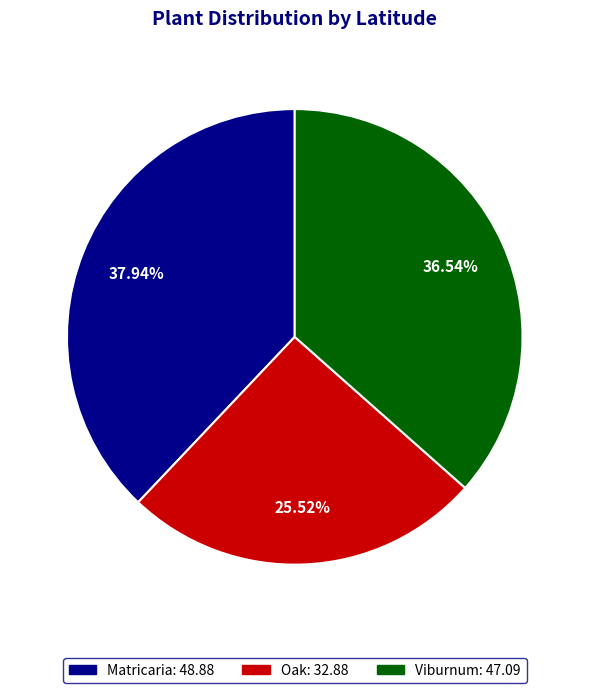

To the nearest percent, what portion does Viburnum represent?

37%